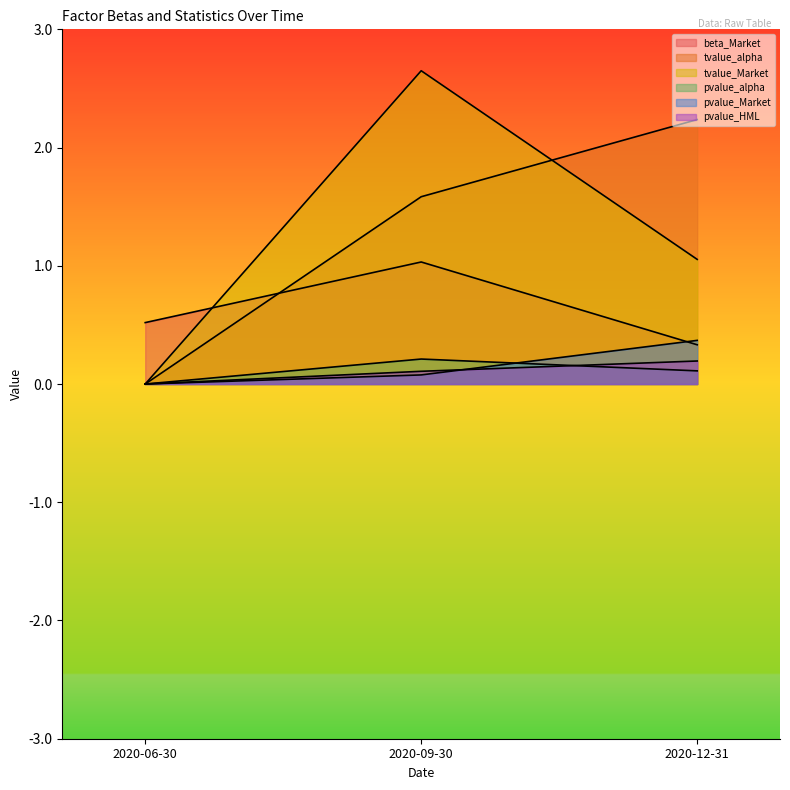

What is the difference between the maximum and minimum values in the pvalue_HML series?

0.2